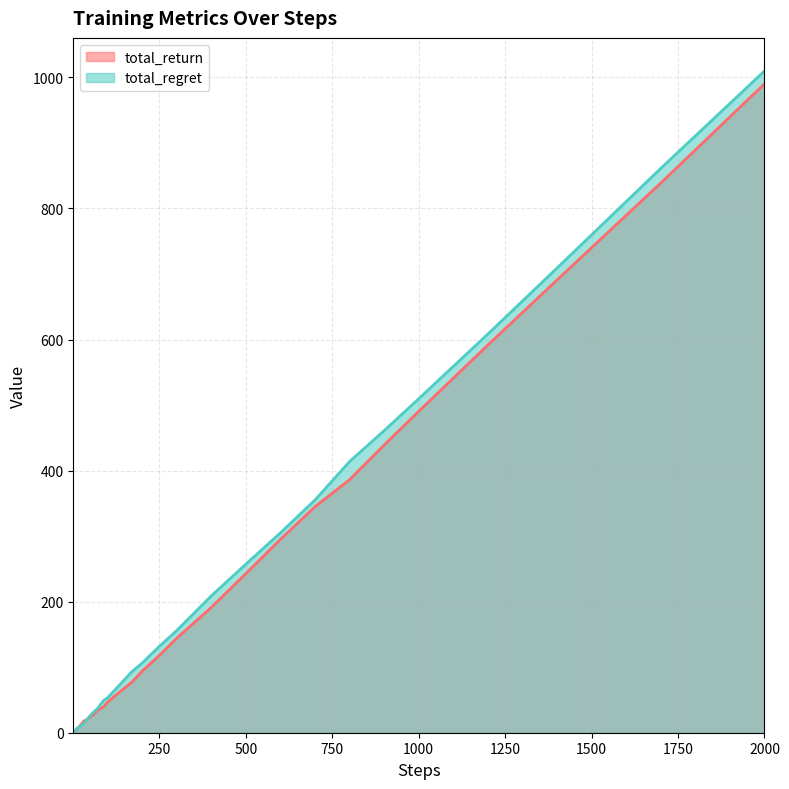

Between 170 and 100, which is larger?

170